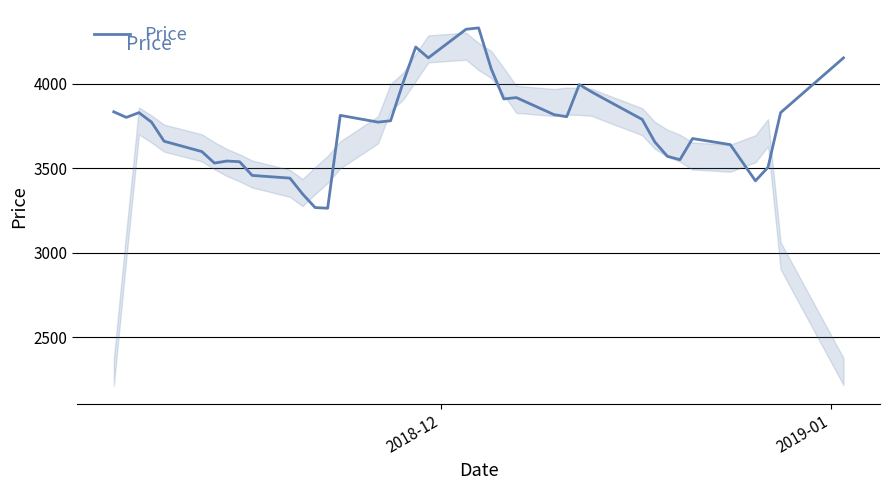

What is the minimum value shown in the chart?

3263